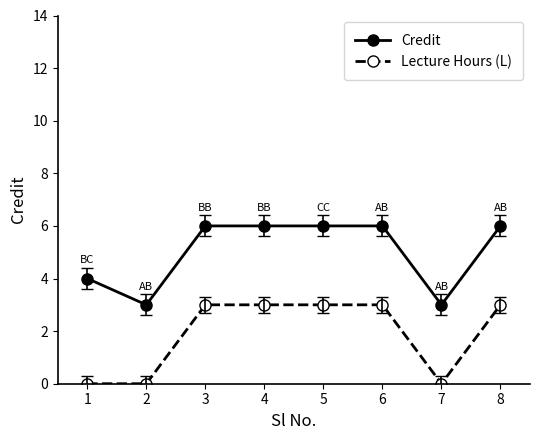

How many data points does each series have?

8